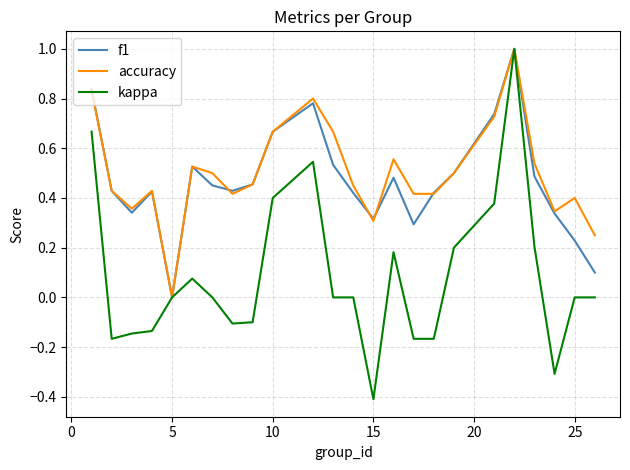

Which series has the largest range (max minus min)?

kappa